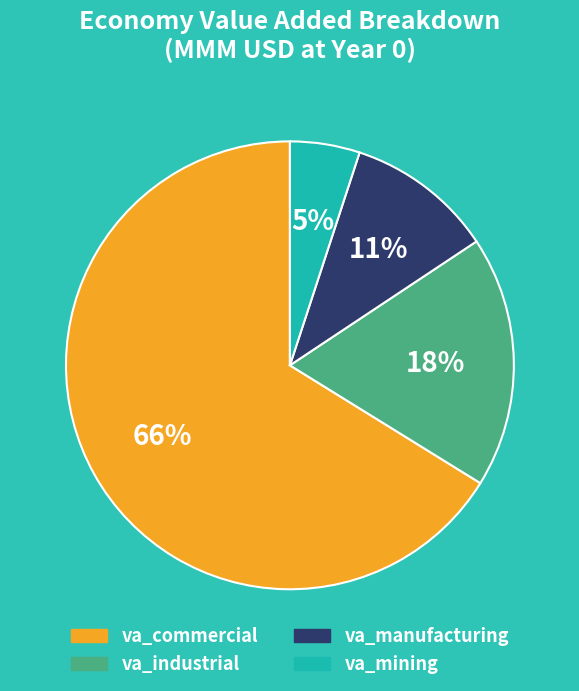

How many slices are in this pie chart?

4